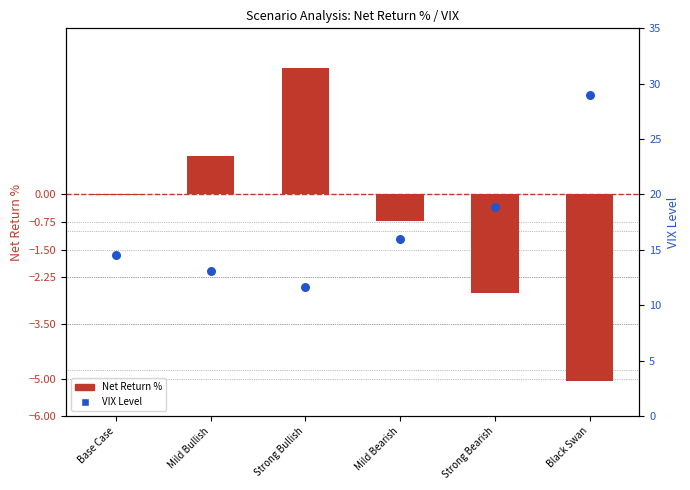

Which series has the largest total across all categories?

VIX Level